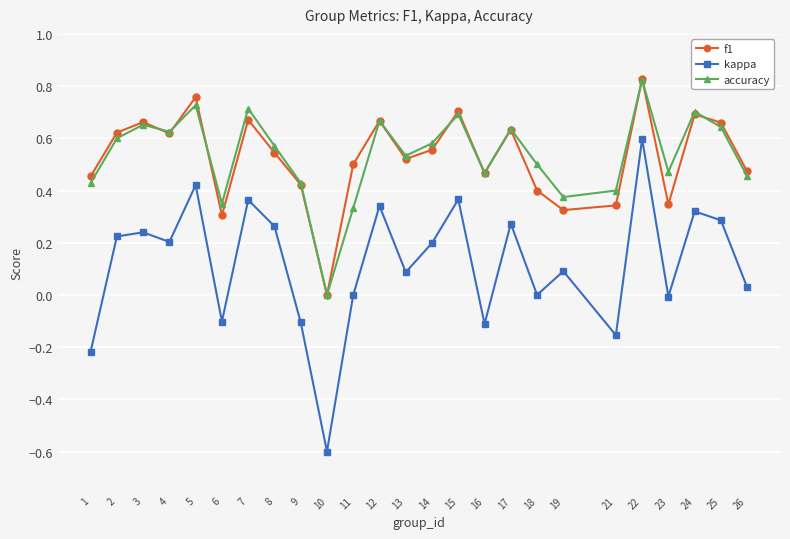

Which series has the widest spread of values?

kappa